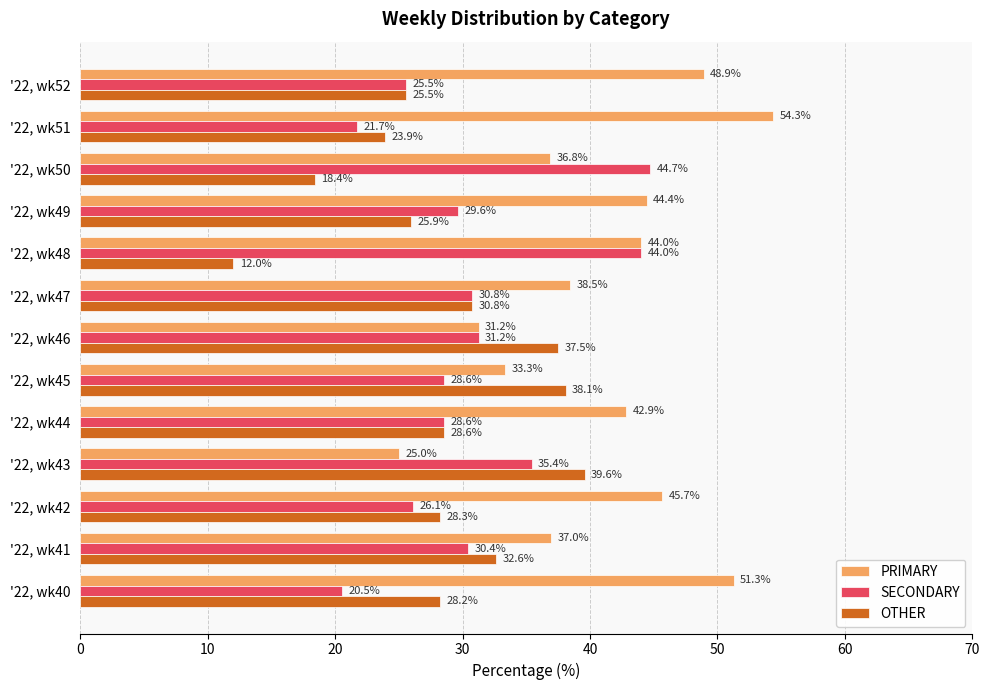

Which series has the widest spread of values?

PRIMARY